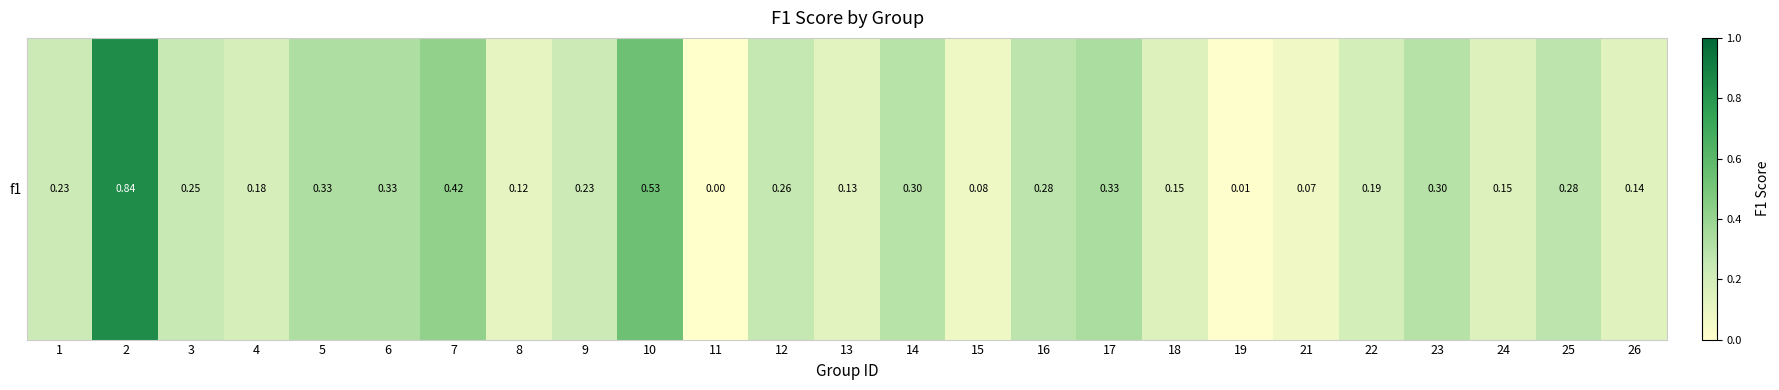

List the labels in order of value, largest first.

2, 10, 7, 17, 5, 6, 23, 14, 16, 25, 12, 3, 1, 9, 22, 4, 24, 18, 26, 13, 8, 15, 21, 19, 11